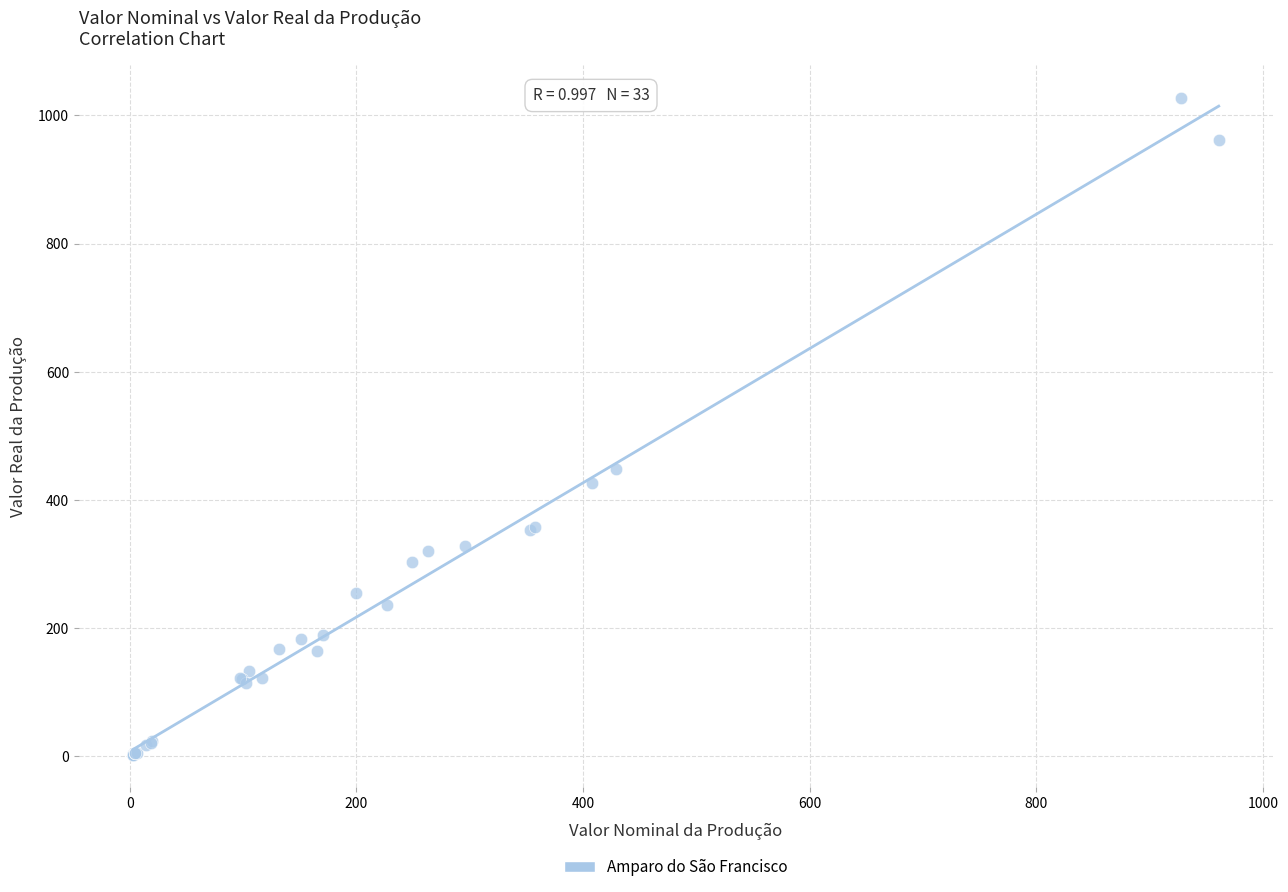

What Y value in the scatter plot is closest to 515?

449